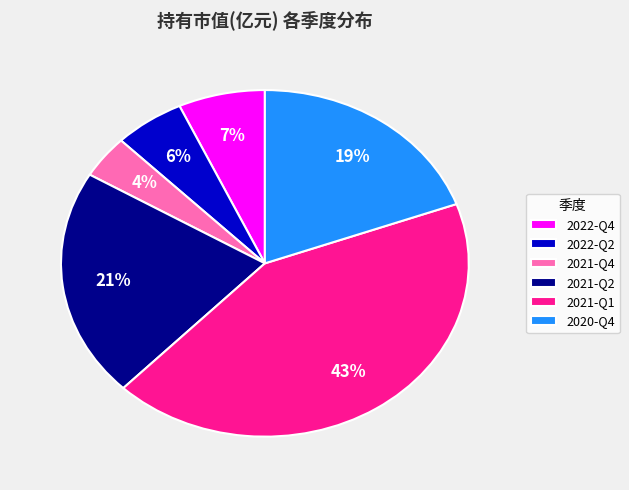

To the nearest percent, what is the difference between the 2022-Q2 and 2021-Q4 slice percentages?

2%